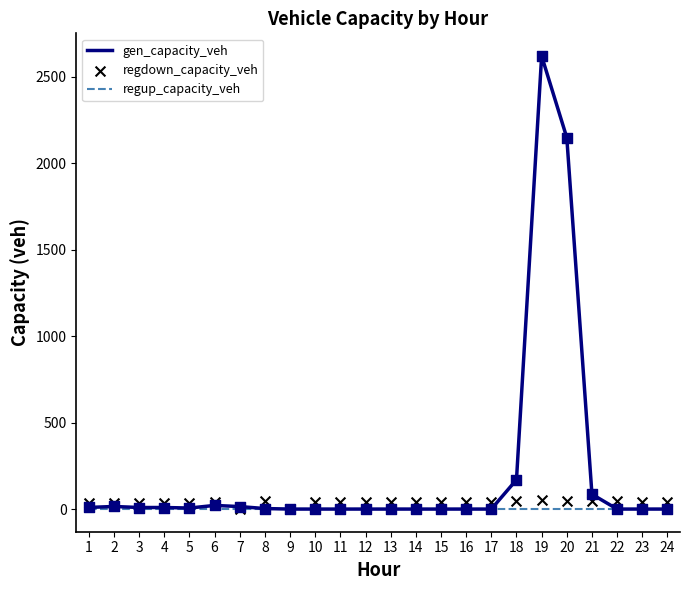

At how many categories does at least one series exceed 2407?

1